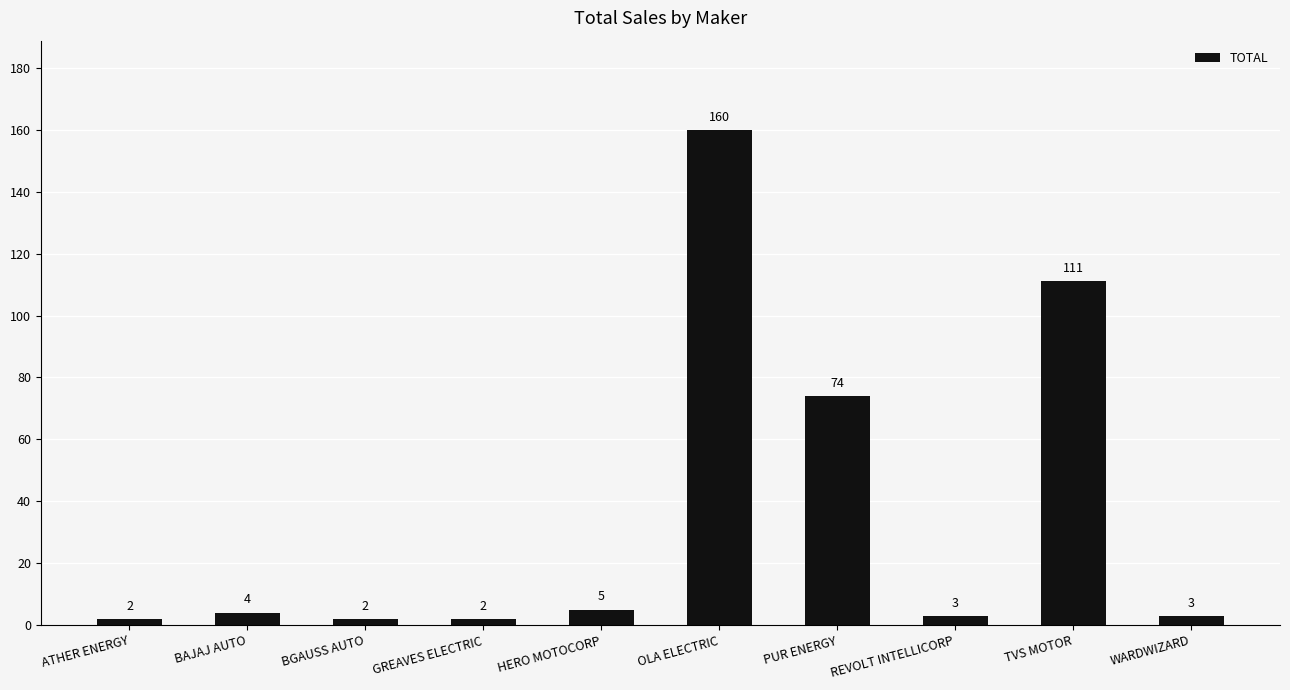

What is the minimum value shown in the chart?

2